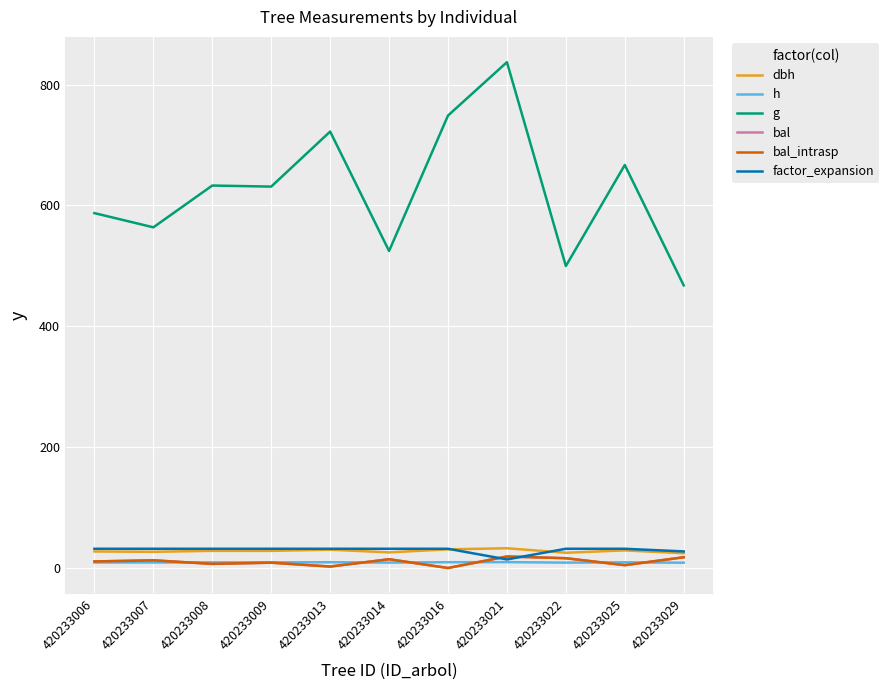

Reading right to left, transcribe all the data shown in this chart.

dbh: 420233029=24.4	420233025=29.1	420233022=25.2	420233021=32.6	420233016=30.9	420233014=25.8	420233013=30.3	420233009=28.4	420233008=28.4	420233007=26.8	420233006=27.3
h: 420233029=8.8	420233025=9.4	420233022=8.9	420233021=9.7	420233016=9.6	420233014=9.0	420233013=9.5	420233009=9.3	420233008=9.3	420233007=9.1	420233006=9.2
g: 420233029=467.6	420233025=666.8	420233022=499.6	420233021=837.0	420233016=748.6	420233014=524.6	420233013=722.1	420233009=631.1	420233008=632.8	420233007=563.7	420233006=587.2
bal: 420233029=17.8	420233025=4.7	420233022=16.2	420233021=19.0	420233016=0.0	420233014=14.5	420233013=2.4	420233009=8.8	420233008=6.8	420233007=12.7	420233006=10.8
bal_intrasp: 420233029=17.8	420233025=4.7	420233022=16.2	420233021=19.0	420233016=0.0	420233014=14.5	420233013=2.4	420233009=8.8	420233008=6.8	420233007=12.7	420233006=10.8
factor_expansion: 420233029=27.4	420233025=31.8	420233022=31.8	420233021=14.2	420233016=31.8	420233014=31.8	420233013=31.8	420233009=31.8	420233008=31.8	420233007=31.8	420233006=31.8